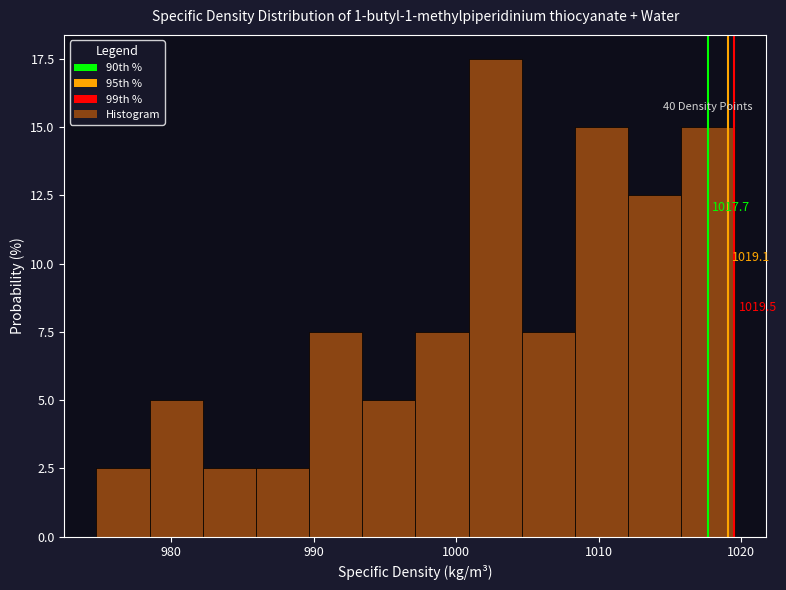

Around what value on the x-axis is the tallest bar? Give the approximate position of its centre, as read against the axis.

1003